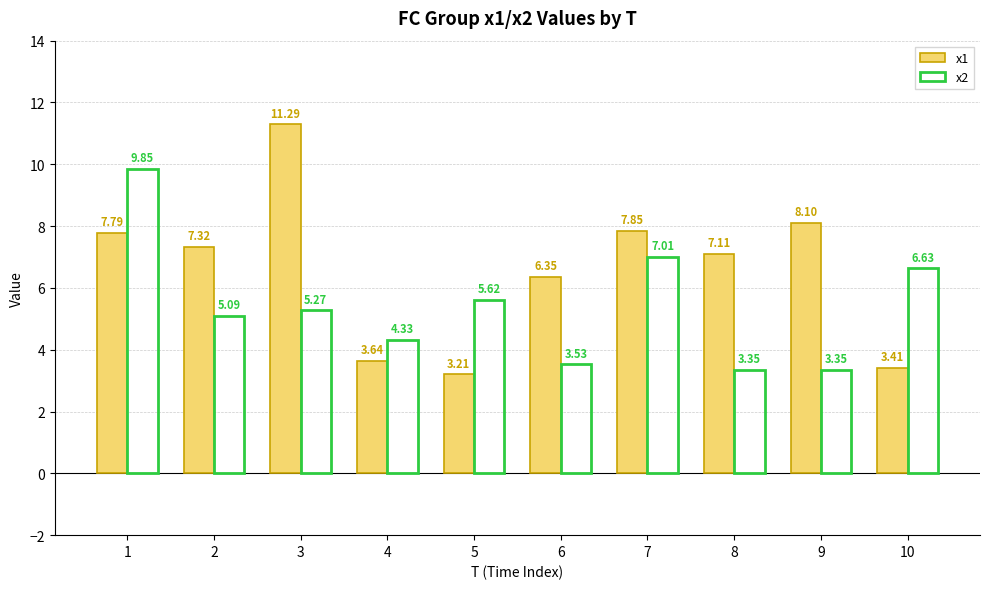

Rank the series by their average value, from lowest to highest.

x2, x1